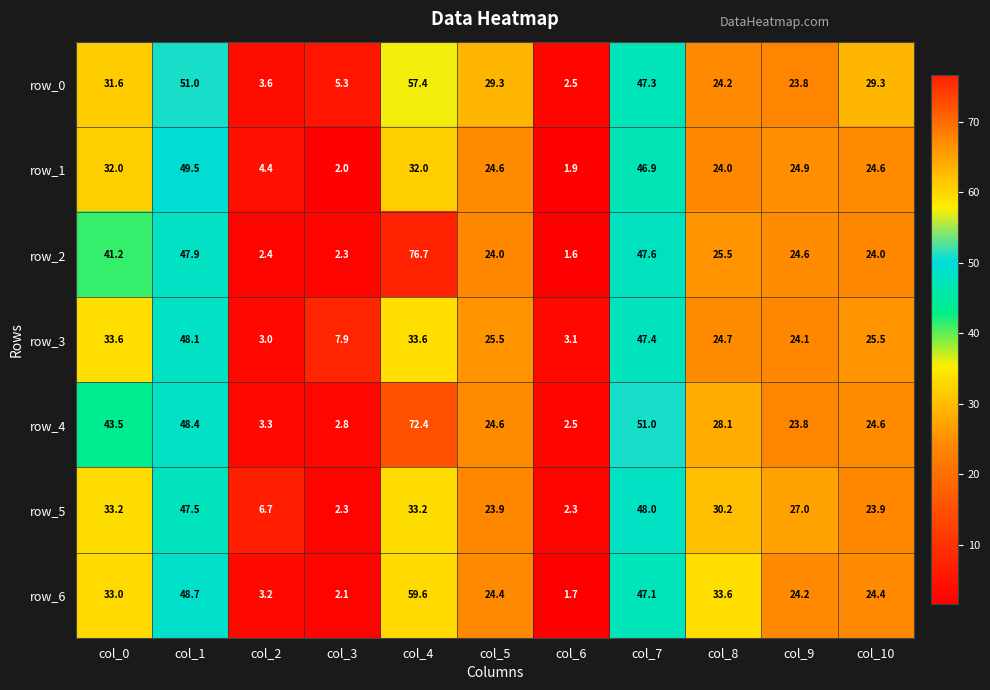

Where is row_3 nearest to the value 25?

col_8